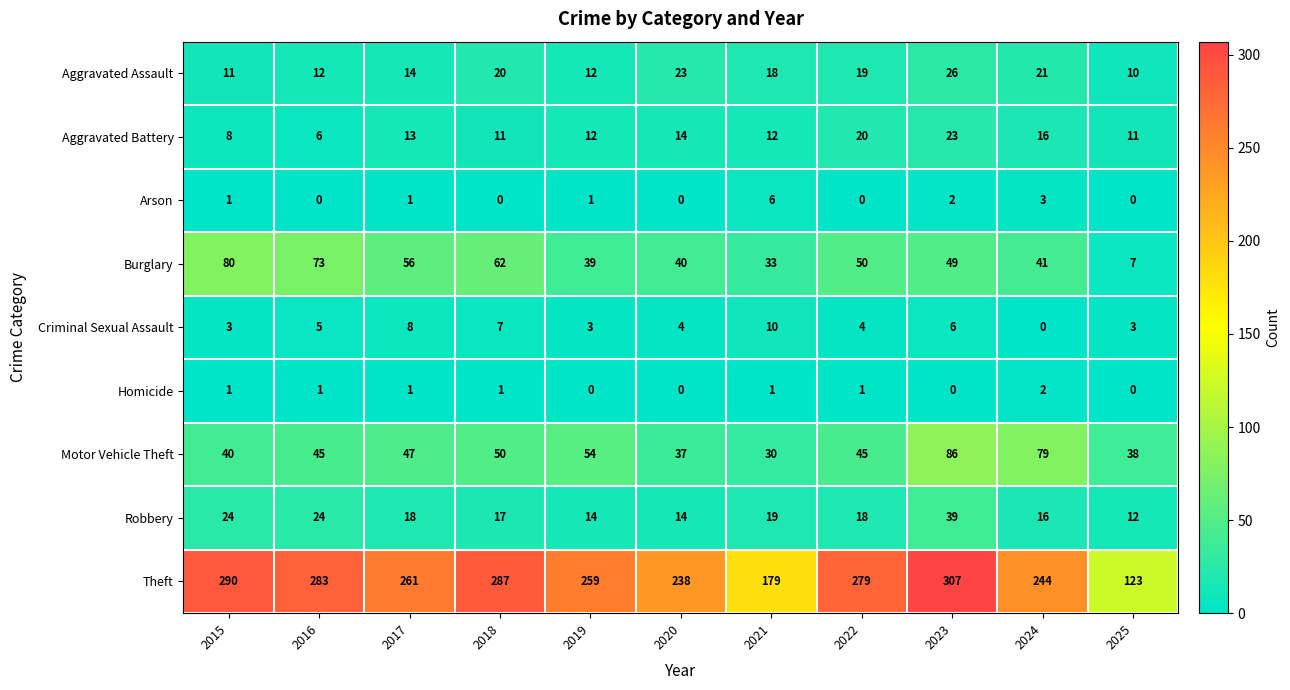

At how many categories does at least one series exceed 187?

9